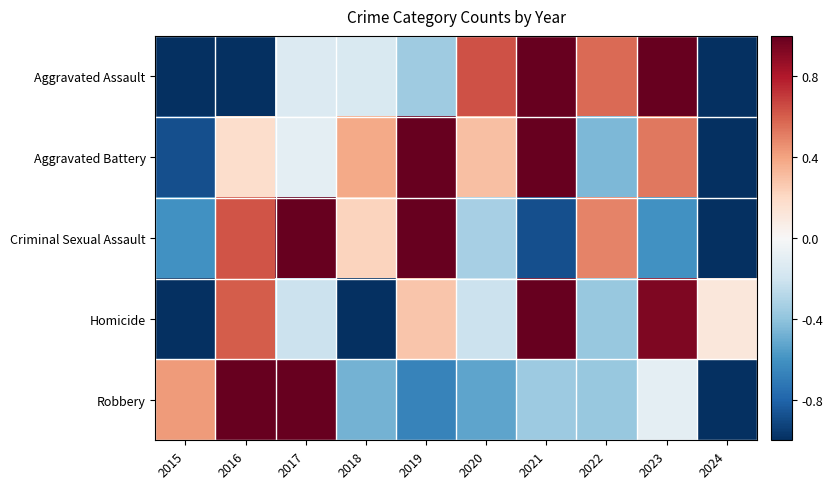

List the series in order of their peak value, highest first.

Homicide, Robbery, Aggravated Assault, Criminal Sexual Assault, Aggravated Battery